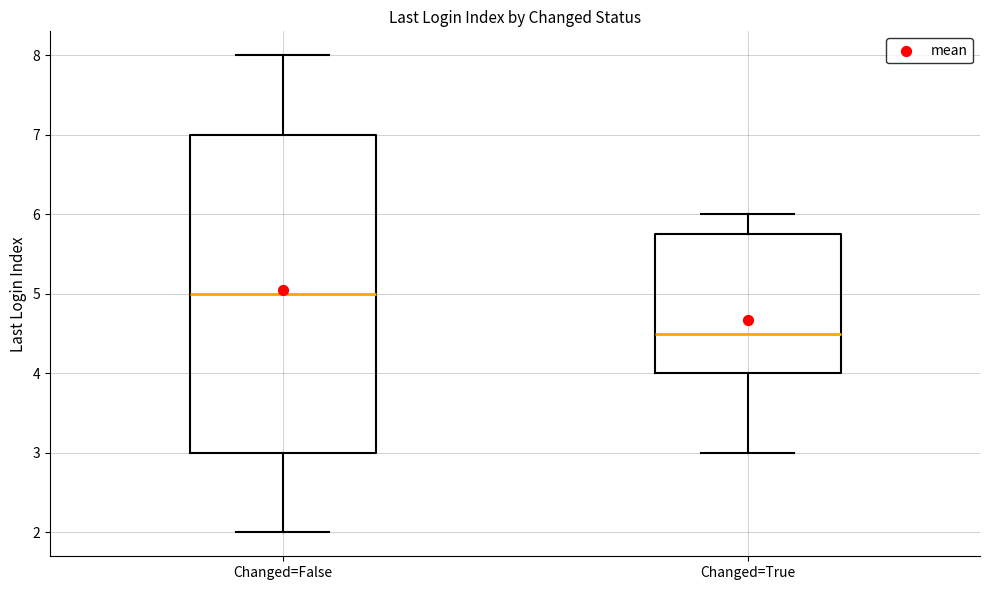

Which box's median line is the highest?

Changed=False